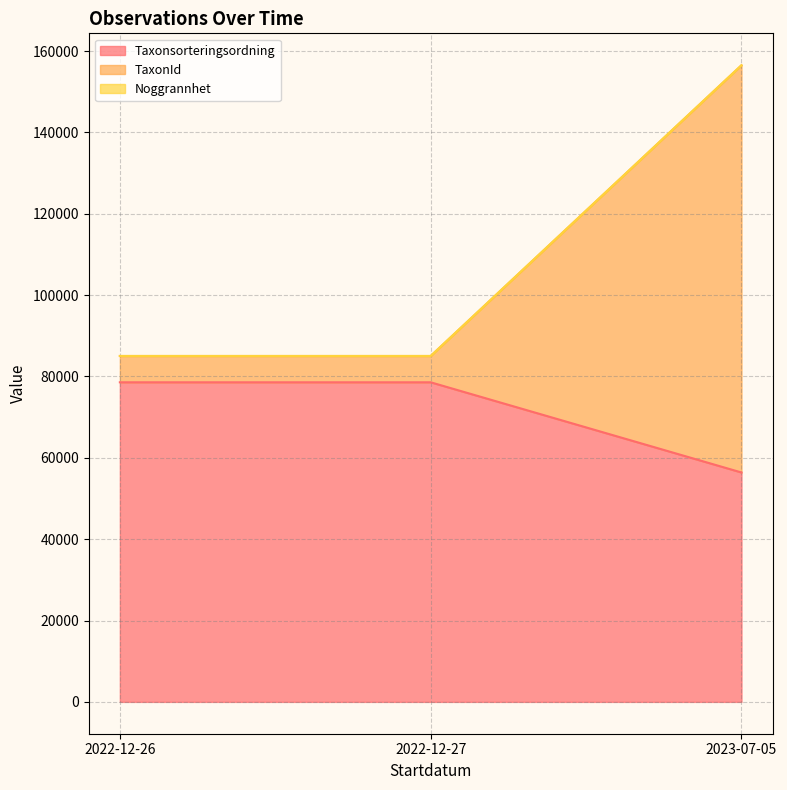

What is the difference between the maximum and minimum values in the Taxonsorteringsordning series?

22171